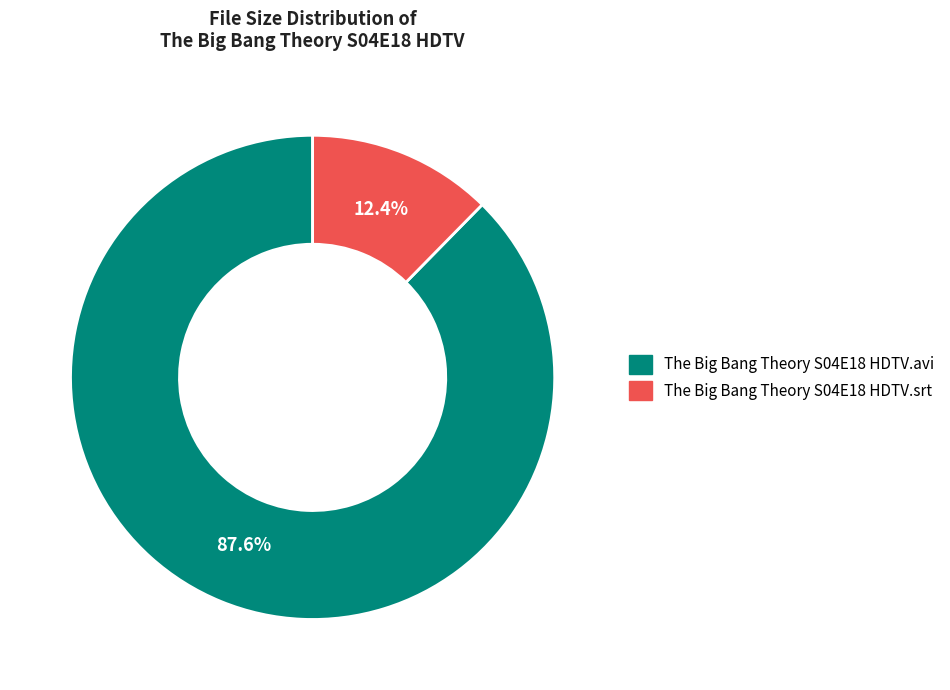

To the nearest percent, what is the difference between the The Big Bang Theory S04E18 HDTV.srt and The Big Bang Theory S04E18 HDTV.avi slice percentages?

75%